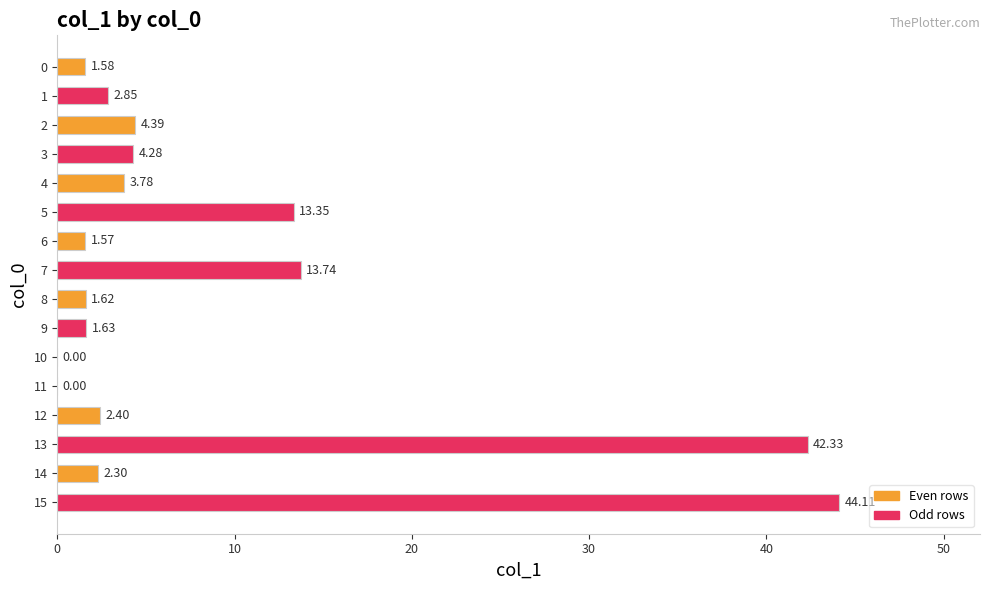

What is the change in value from 2 to 15?

+39.7